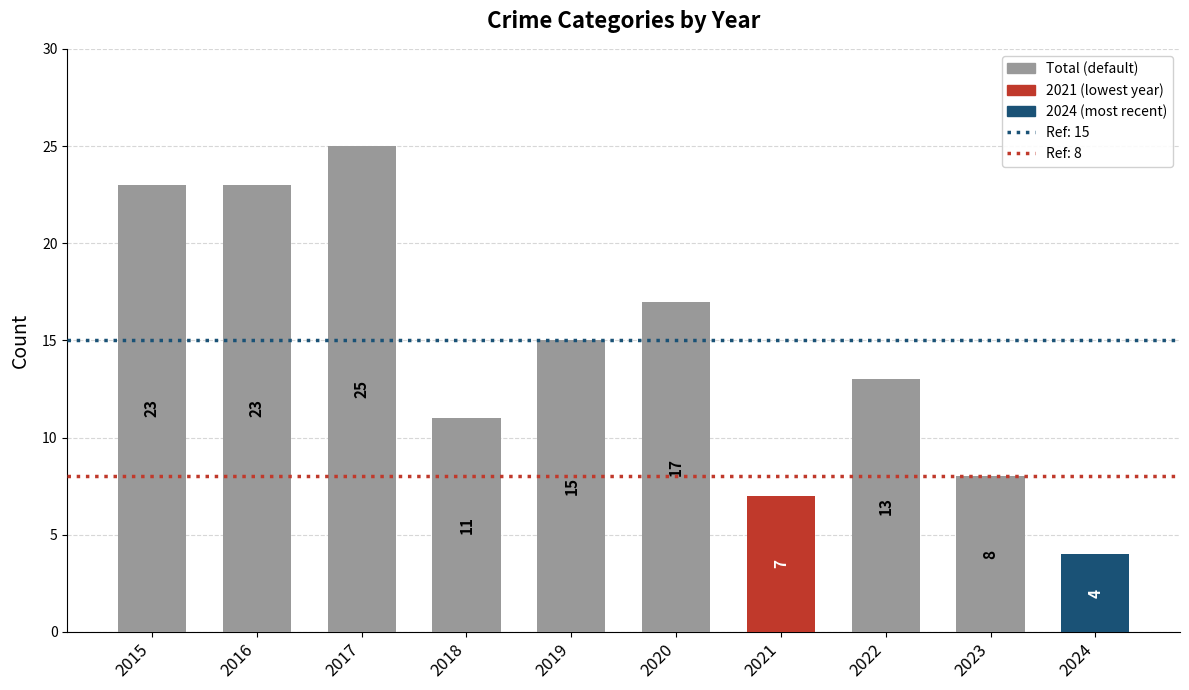

What is the ratio of the value at 2024 to the value at 2019?

0.3